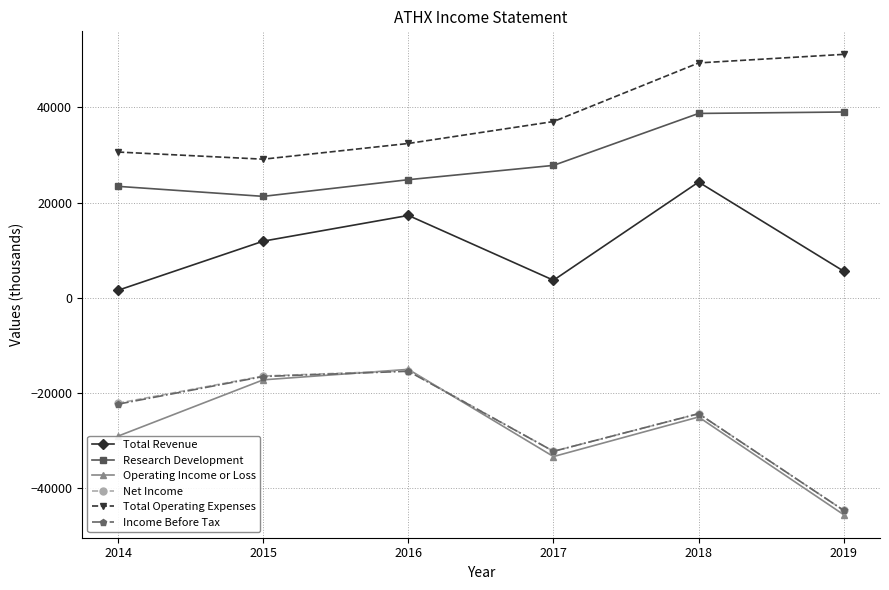

Count the number of categories in the chart.

6